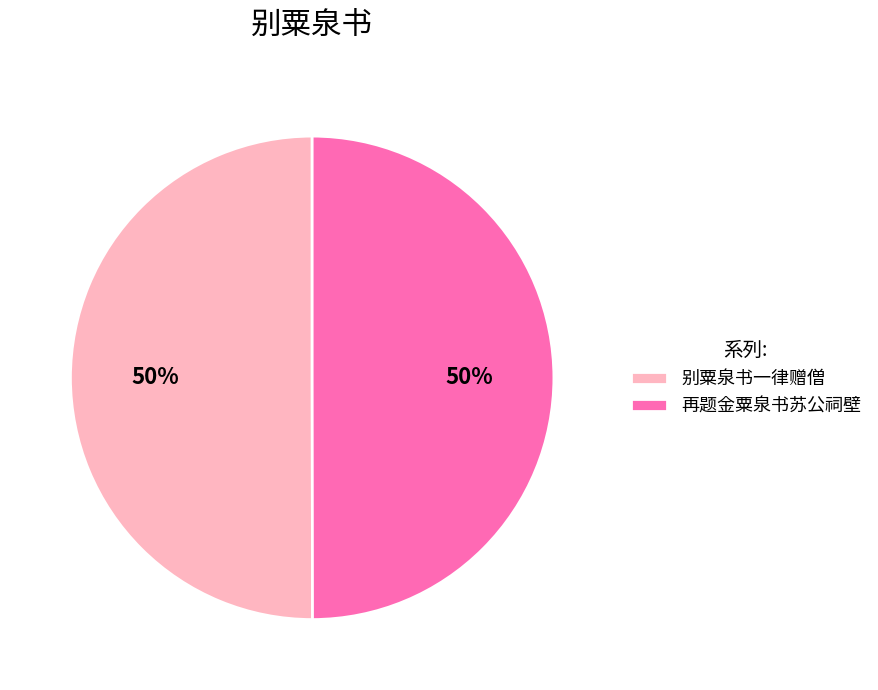

Do 再题金粟泉书苏公祠壁 and 别粟泉书一律赠僧 together represent more than half of the pie?

Yes